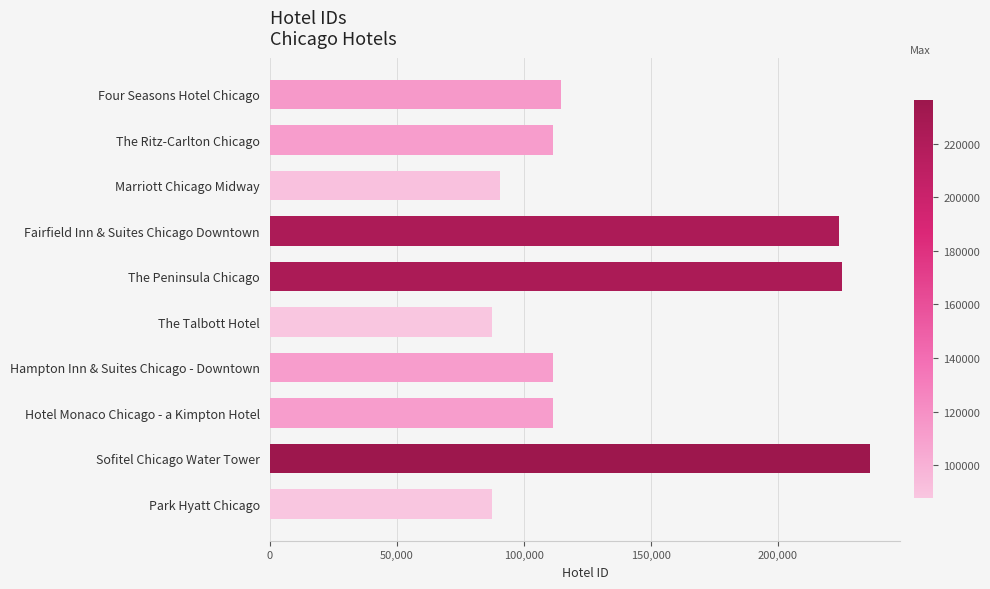

What is the sum of all values?

1400564